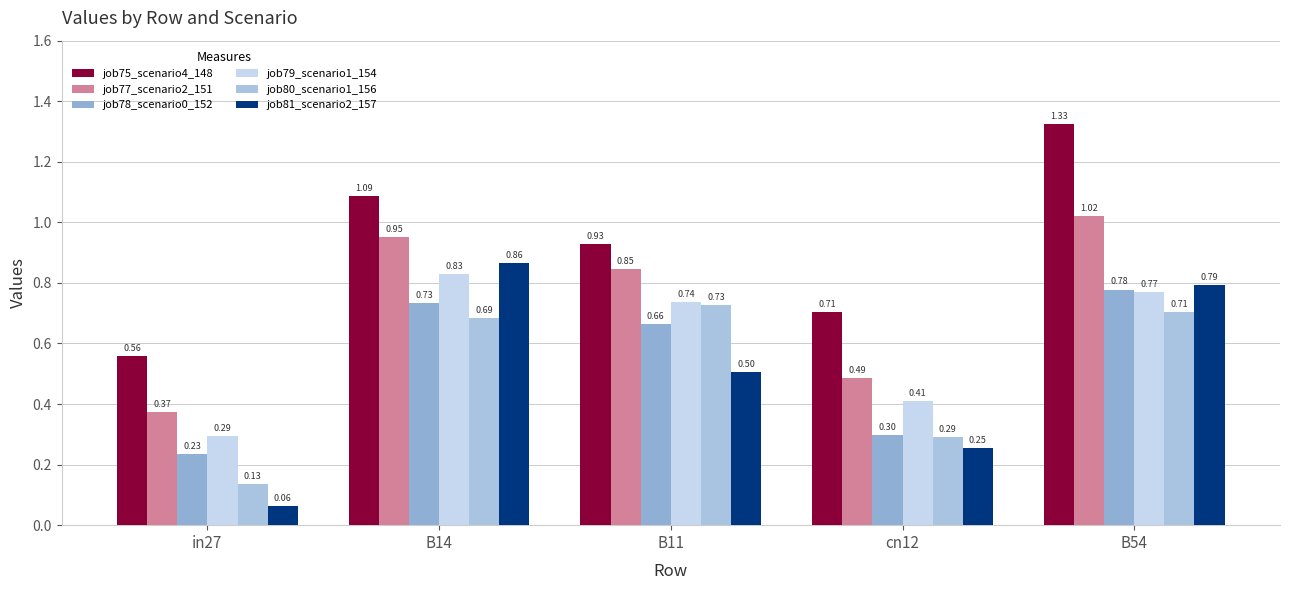

What are all the series names shown in the legend?

job75_scenario4_148, job77_scenario2_151, job78_scenario0_152, job79_scenario1_154, job80_scenario1_156, job81_scenario2_157